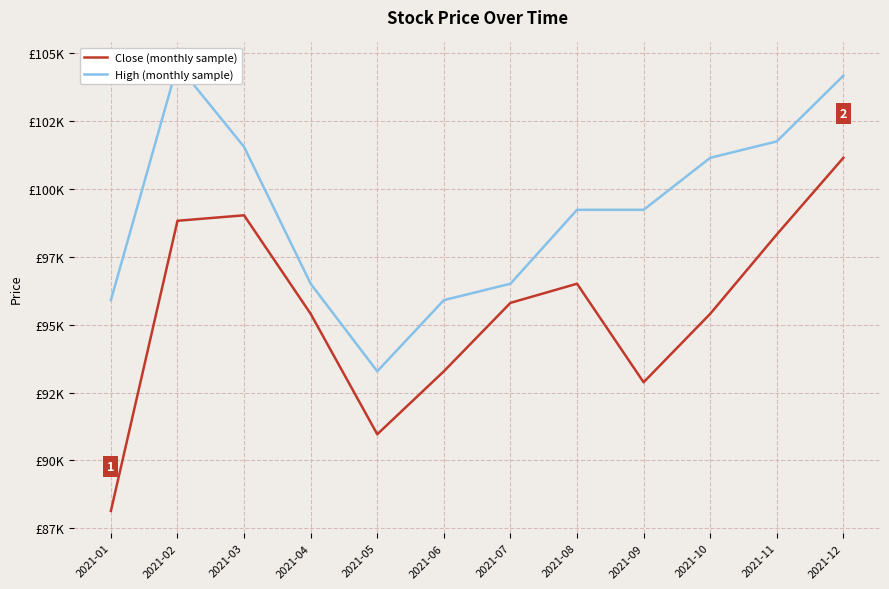

What is the average value of the High (monthly sample) series?

99140.4